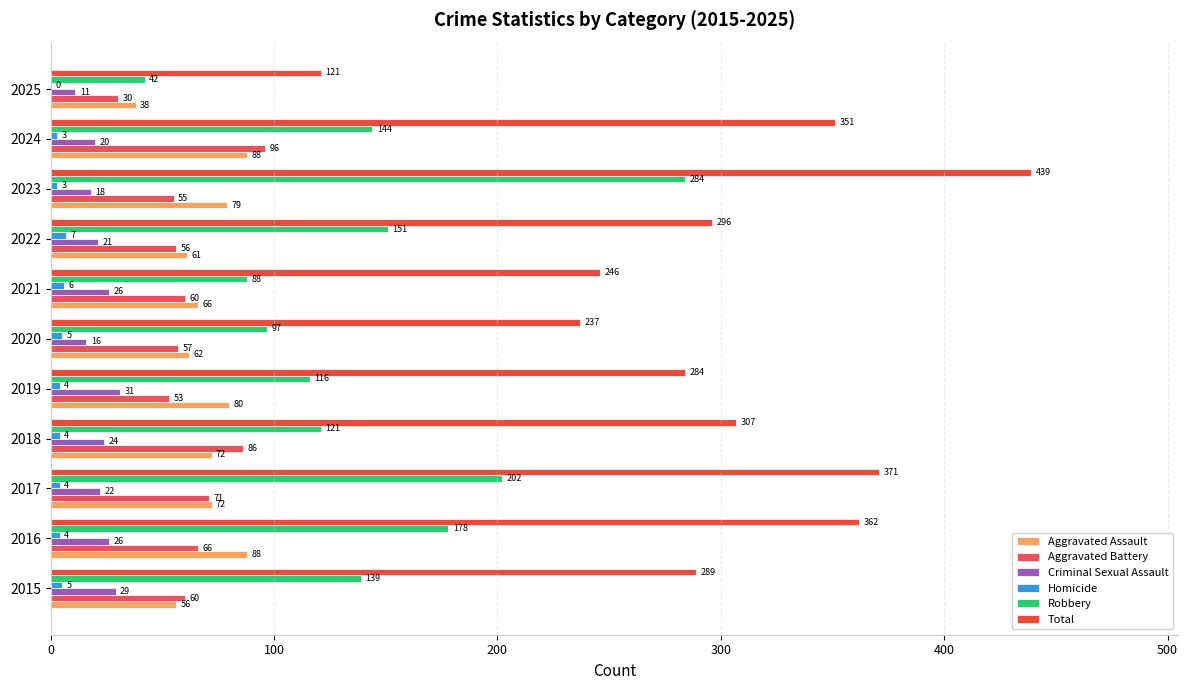

What position from the left is 100?

2